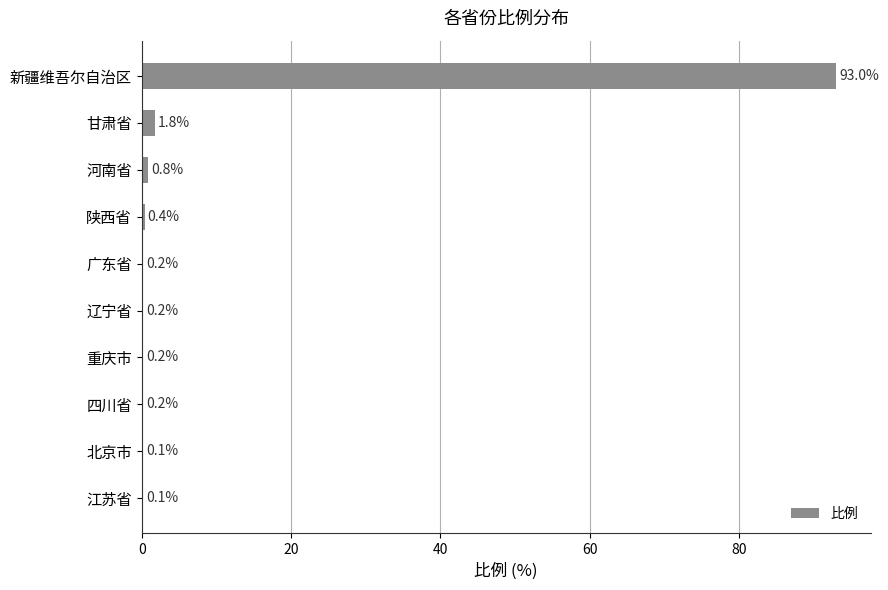

Reading bottom to top, what are all the values shown in this chart?

江苏省=0.1	北京市=0.1	四川省=0.2	重庆市=0.2	辽宁省=0.2	广东省=0.2	陕西省=0.4	河南省=0.8	甘肃省=1.8	新疆维吾尔自治区=93.0